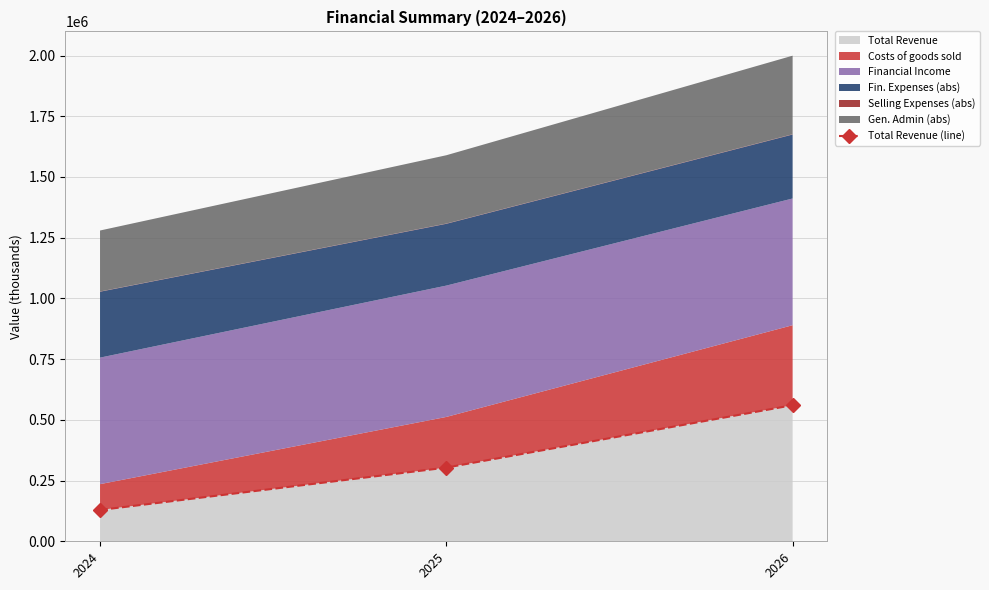

The value at 2026 is 560343.4. True or false?

True